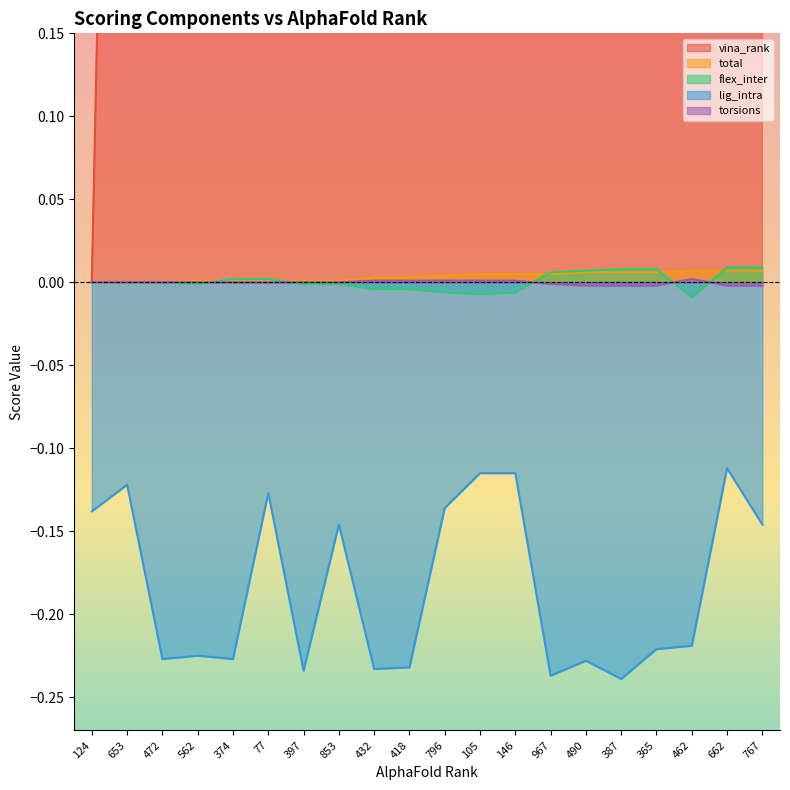

At 77, list the series in order from smallest to largest.

lig_intra, torsions, total, flex_inter, vina_rank